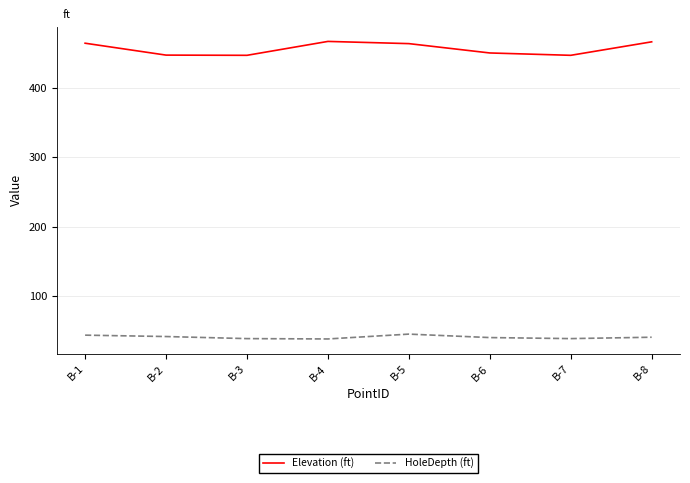

The value of HoleDepth (ft) at B-8 is 40.0. True or false?

True